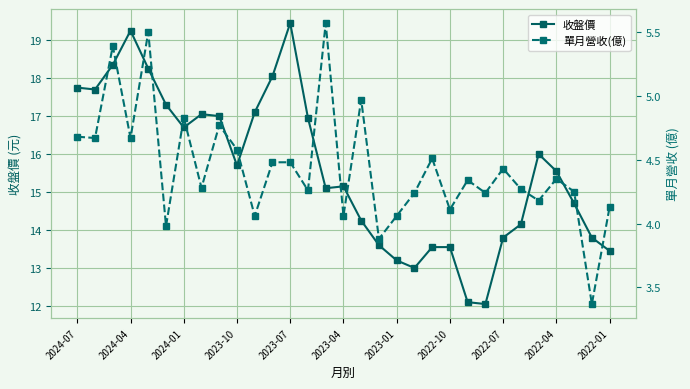

How many lines are shown in the chart?

2